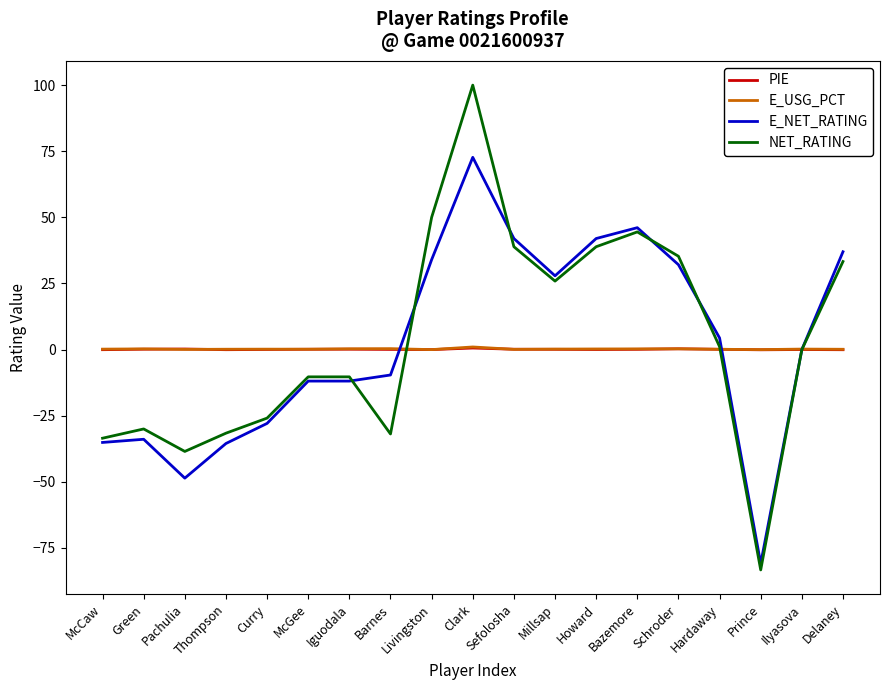

What position from the left is Prince?

17